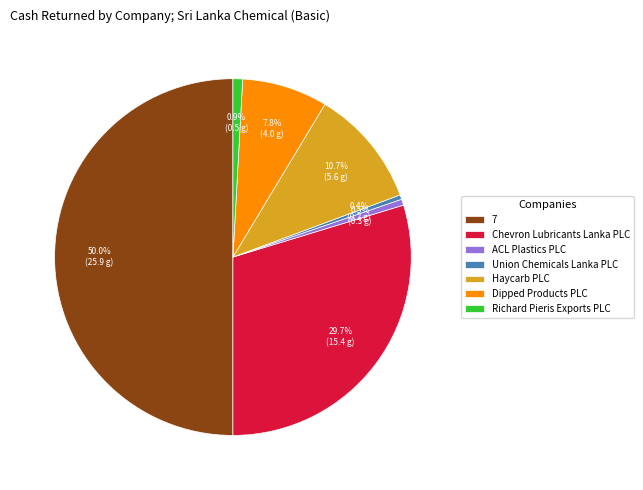

Count the number of slices in the pie.

7